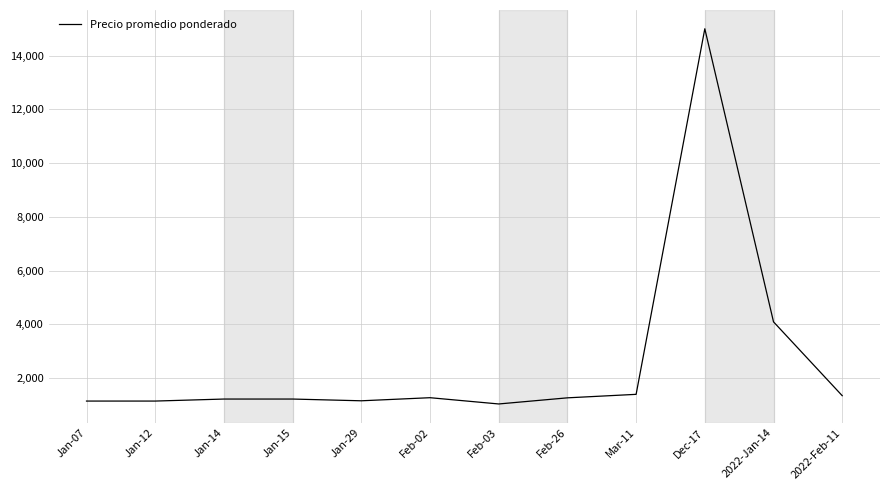

The value at 2022-Feb-11 is 2207. True or false?

False